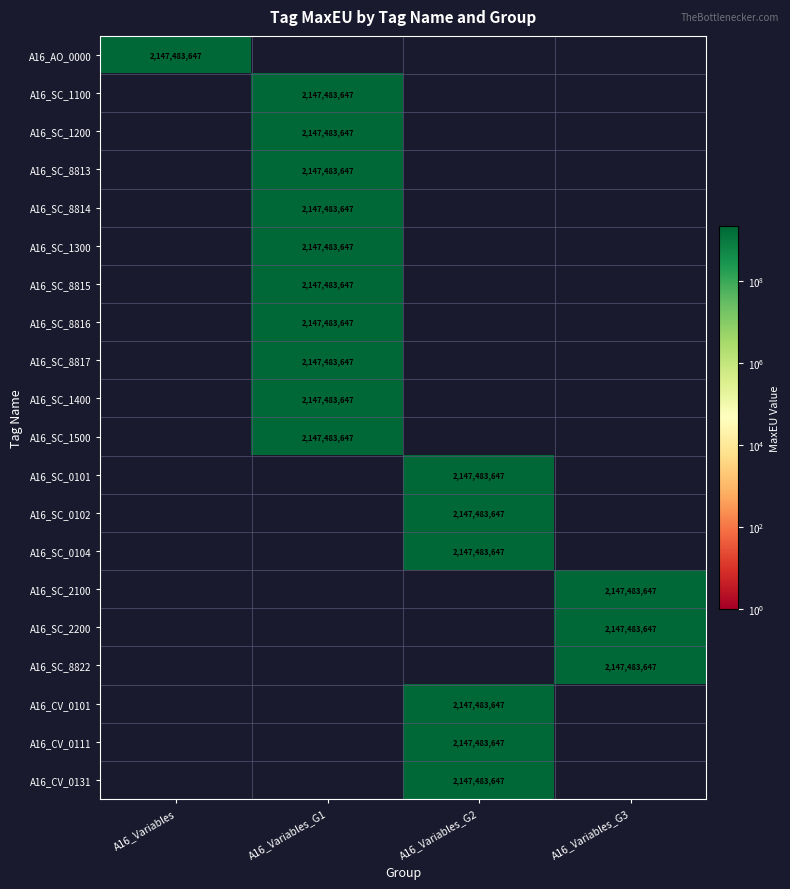

True or false: A16_SC_0101 has a value of 669272092 at A16_Variables_G2.

False